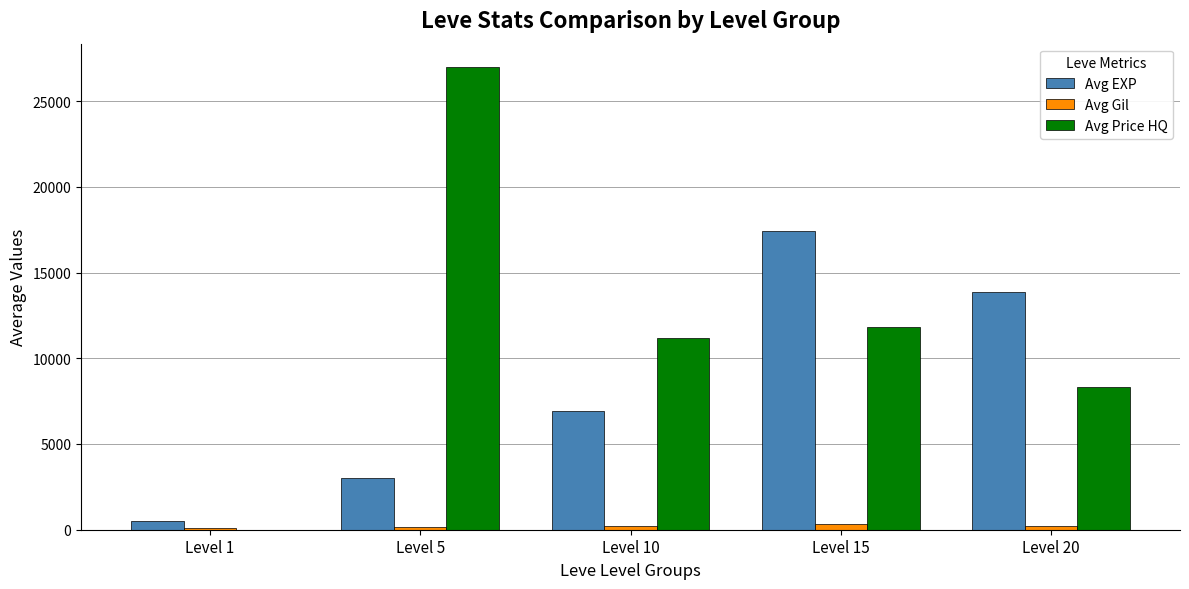

At which label does Avg EXP reach its peak?

Level 15